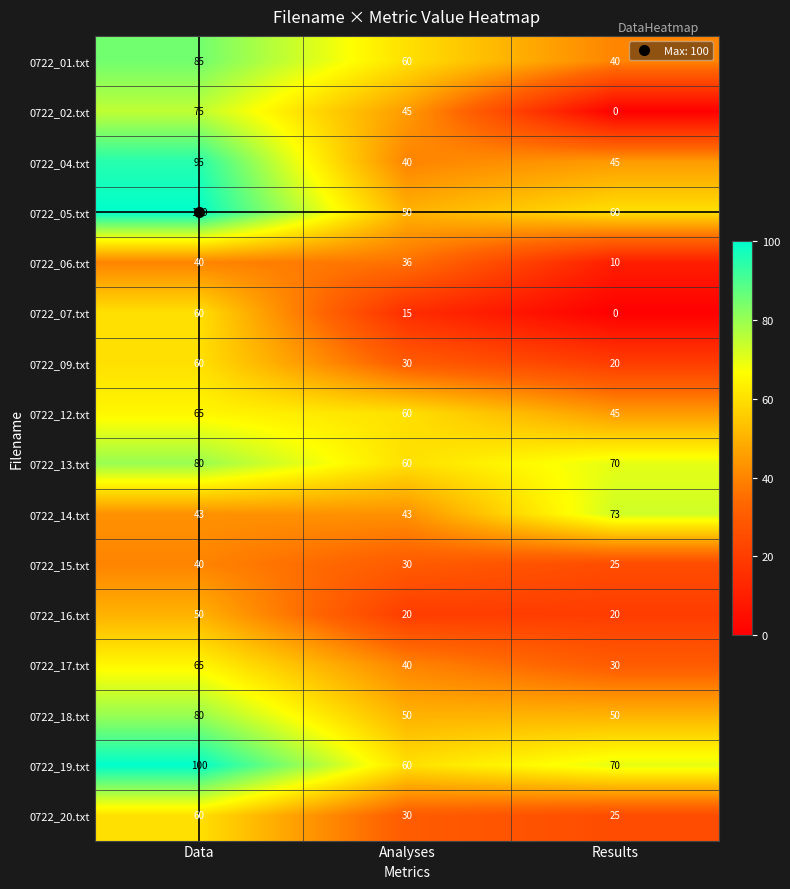

The 0722_18.txt series shows 20 at Data. True or false?

False